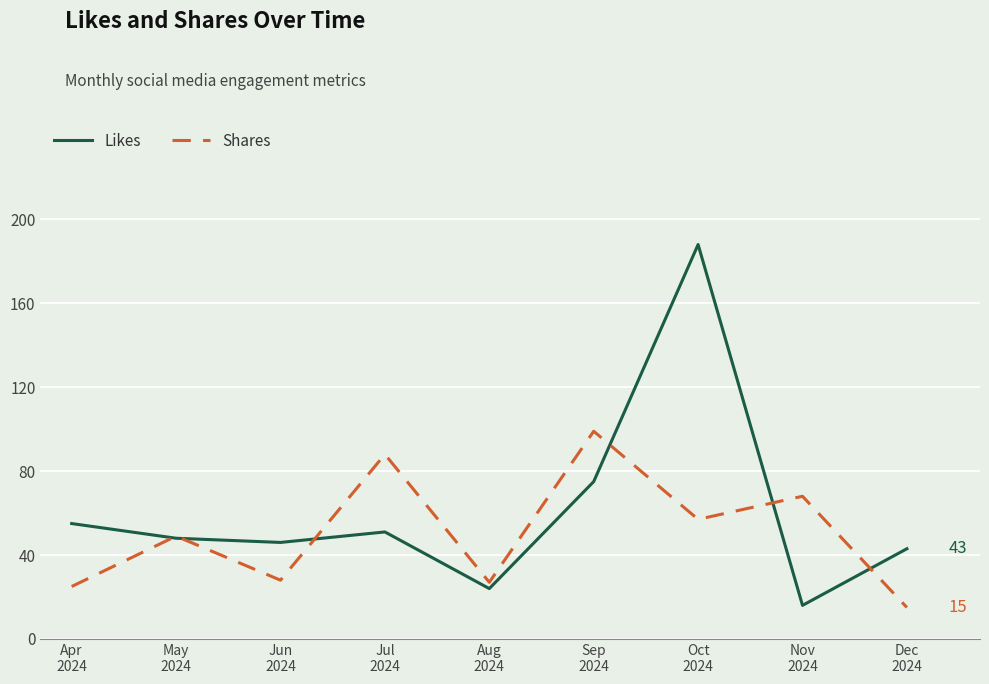

What value does the Likes series have at Jul
2024, to the nearest 5?

50